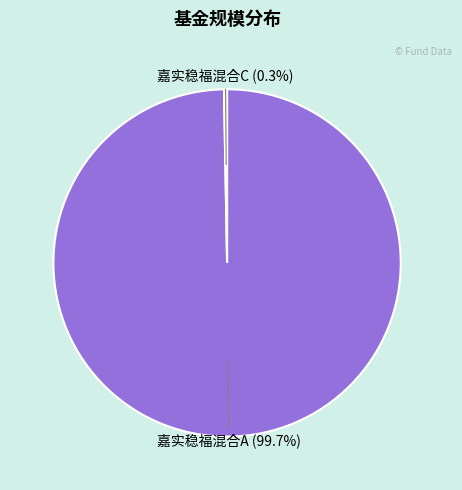

The 嘉实稳福混合A slice represents 100% of the pie. True or false?

True